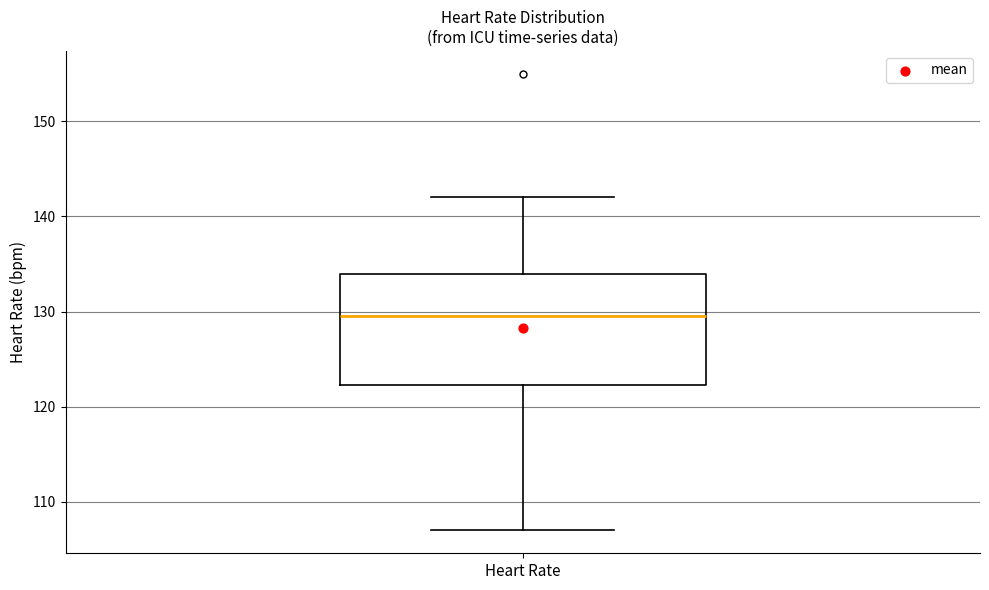

Where does the median line of the box for Heart Rate sit on the y-axis? The values are not printed on the chart, so give them approximately, as read against the axis.

130